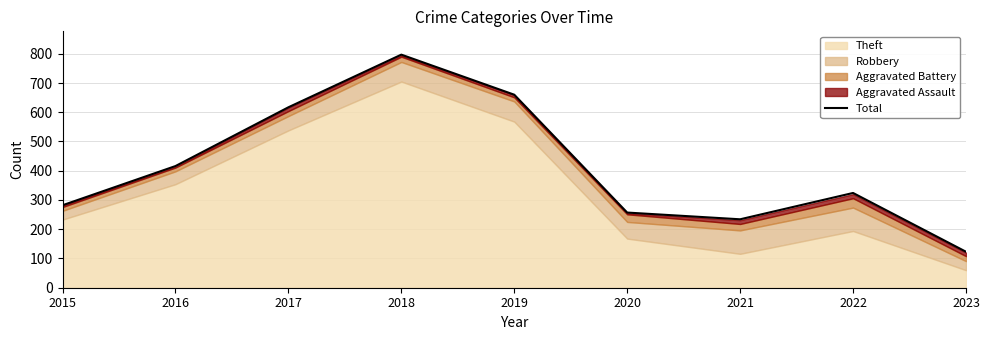

True or false: the data shows 416 at 2016.

True